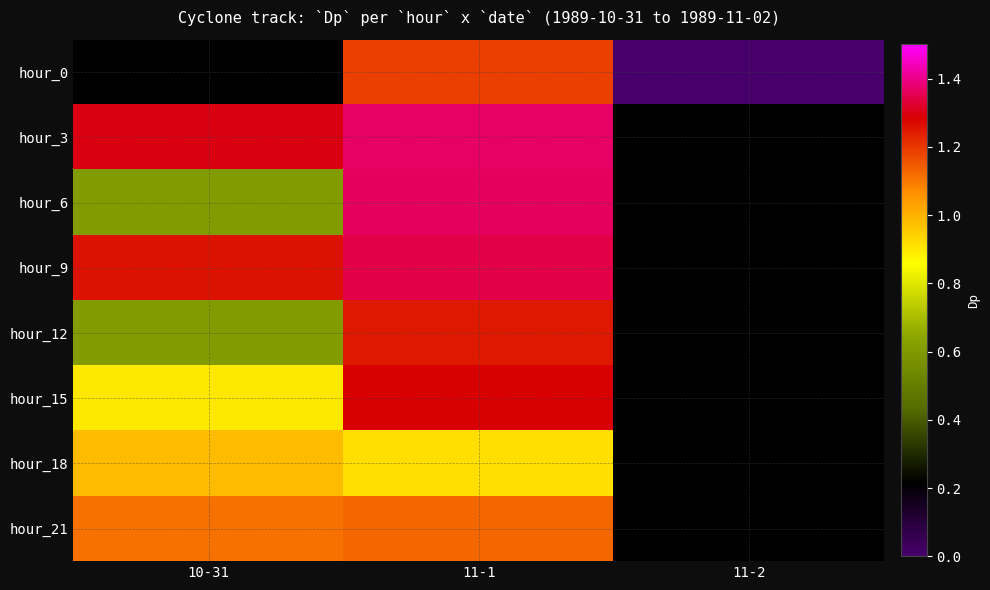

How many series are shown in this chart?

8